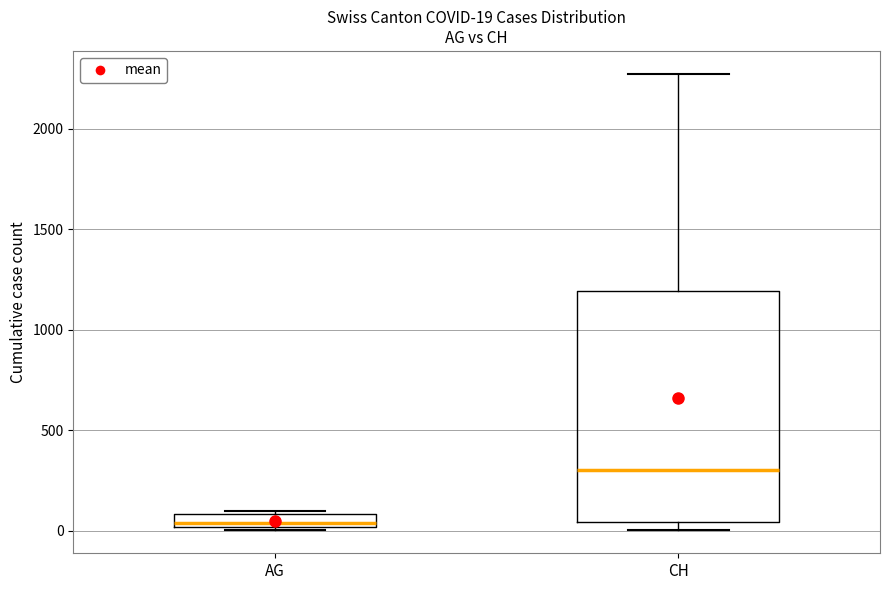

Comparing the boxes themselves (not the whiskers), which one is the tallest?

CH